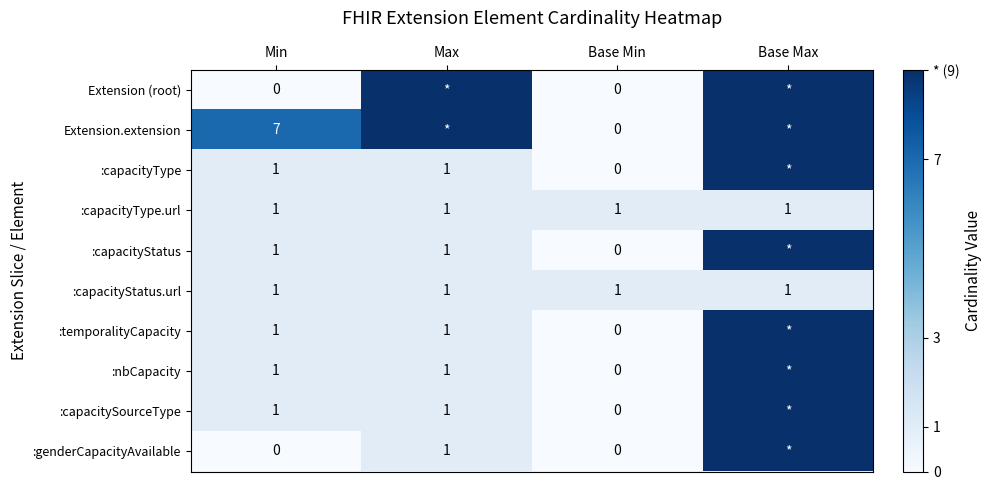

Is the value of :capacitySourceType at Max greater than the value of Extension (root) at Base Min?

Yes